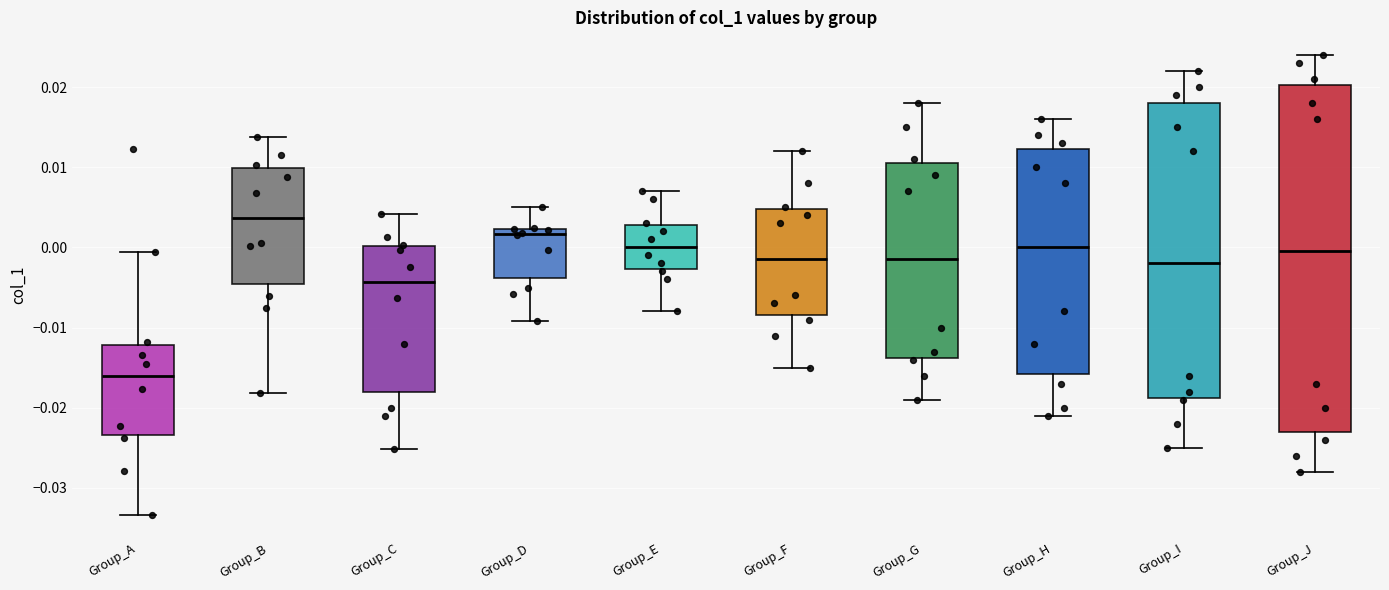

Reading left to right, read every box against the y-axis: the position of its median line, the range the box covers, and the ends of its whiskers. The values are not printed on the chart, so give them approximately, as read against the axis.

Group_A: median -0.016, box -0.023 to -0.012, whiskers -0.033 to -0.001
Group_B: median 0.004, box -0.005 to 0.010, whiskers -0.018 to 0.014
Group_C: median -0.004, box -0.018 to 0.000, whiskers -0.025 to 0.004
Group_D: median 0.002 (just below the box's upper edge), box -0.004 to 0.002, whiskers -0.009 to 0.005
Group_E: median 0.000, box -0.003 to 0.003, whiskers -0.008 to 0.007
Group_F: median -0.001, box -0.008 to 0.005, whiskers -0.015 to 0.012
Group_G: median -0.001, box -0.014 to 0.011, whiskers -0.019 to 0.018
Group_H: median 0.000, box -0.016 to 0.012, whiskers -0.021 to 0.016
Group_I: median -0.002, box -0.019 to 0.018, whiskers -0.025 to 0.022
Group_J: median 0.000, box -0.023 to 0.020, whiskers -0.028 to 0.024